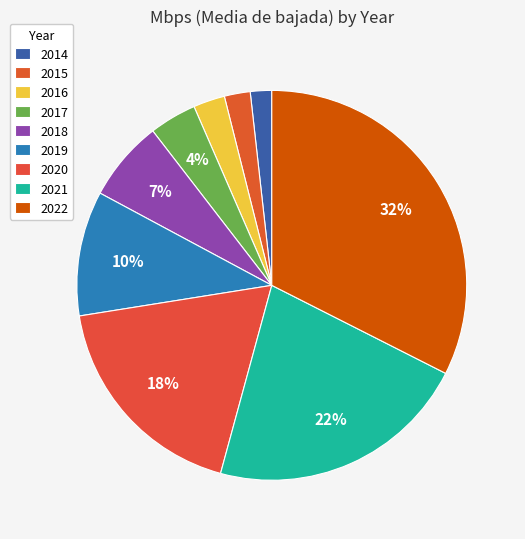

How many slices are in this pie chart?

9